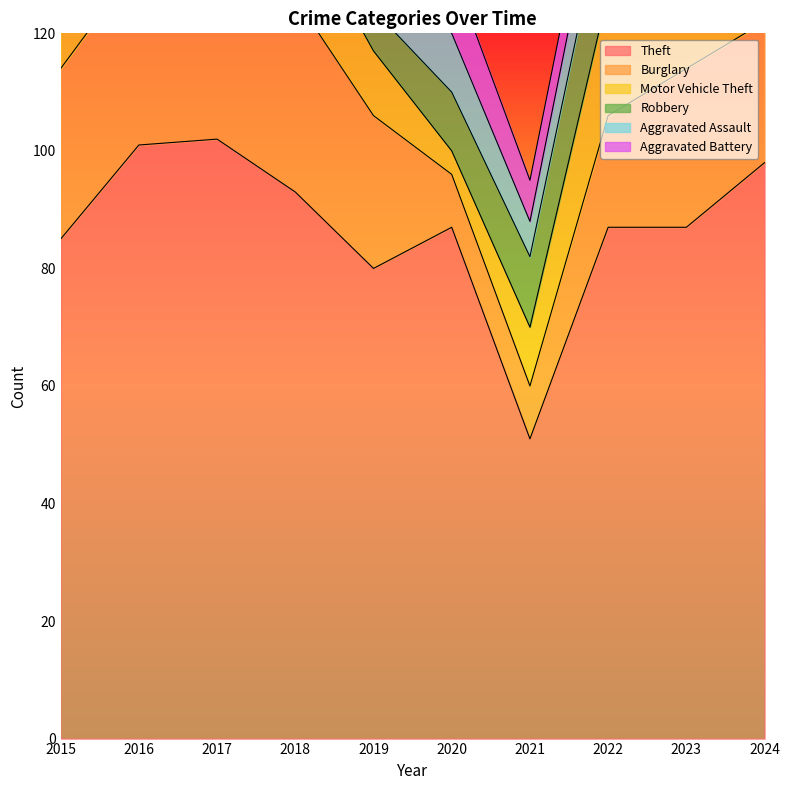

What are all the series names shown in the legend?

Theft, Burglary, Motor Vehicle Theft, Robbery, Aggravated Assault, Aggravated Battery